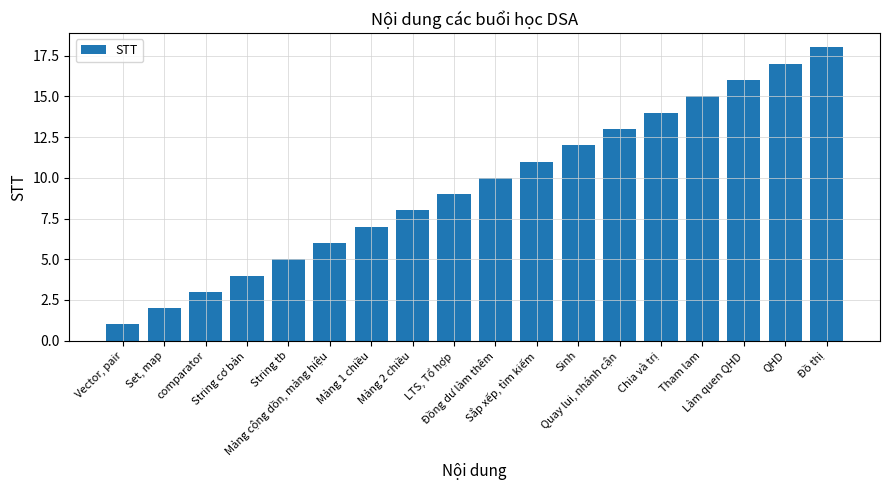

What is the sum of the values at QHD and Mảng cộng dồn, mảng hiệu?

23